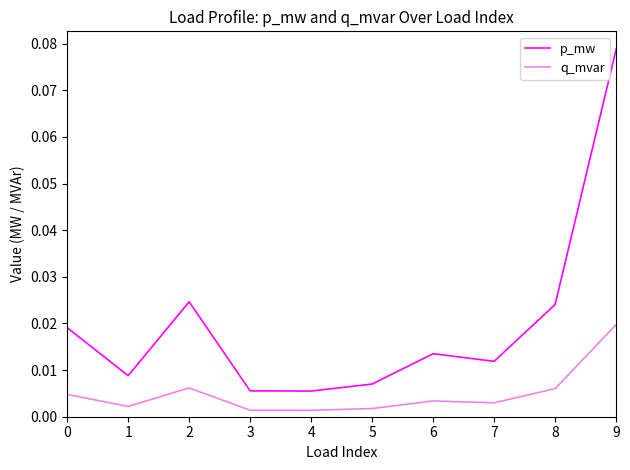

Is the value of p_mw at 6 greater than the value of q_mvar at 5?

Yes